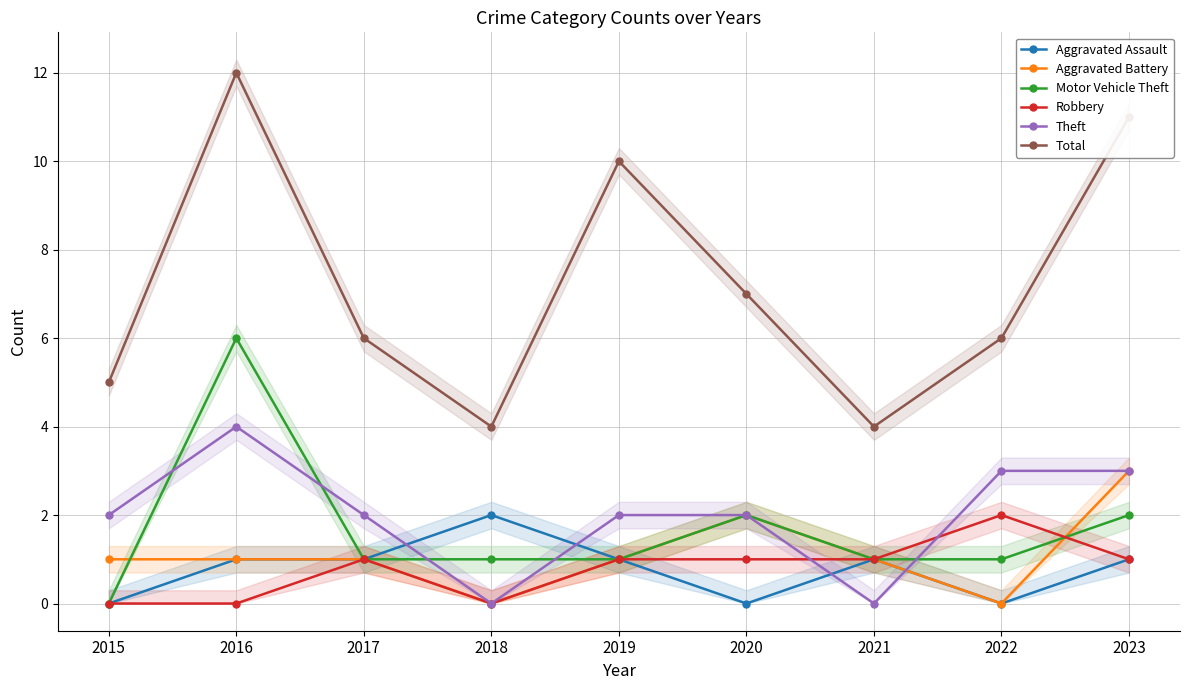

True or false: Aggravated Battery has a value of 0 at 2022.

True